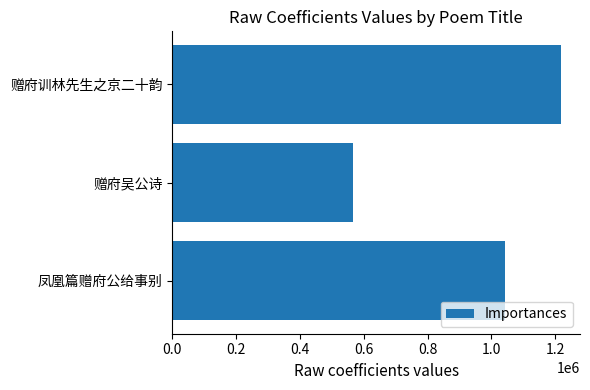

Approximately how many times larger is the value at 凤凰篇赠府公给事别 compared to 赠府吴公诗?

1.8